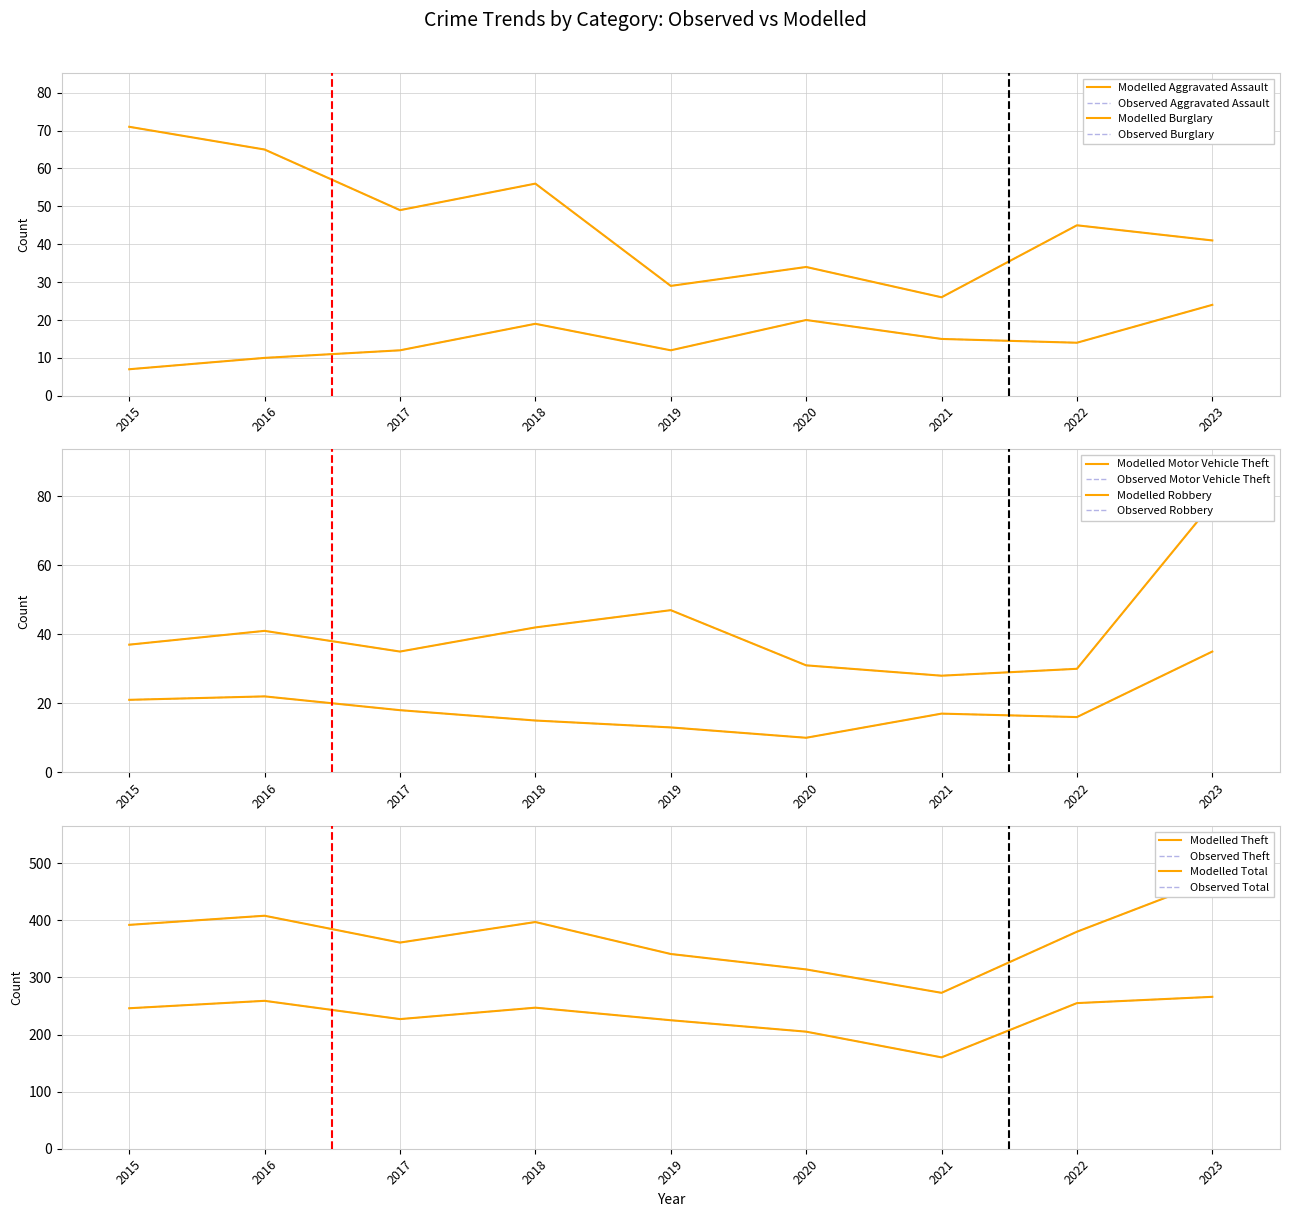

What is the highest value of the Motor Vehicle Theft series?

78